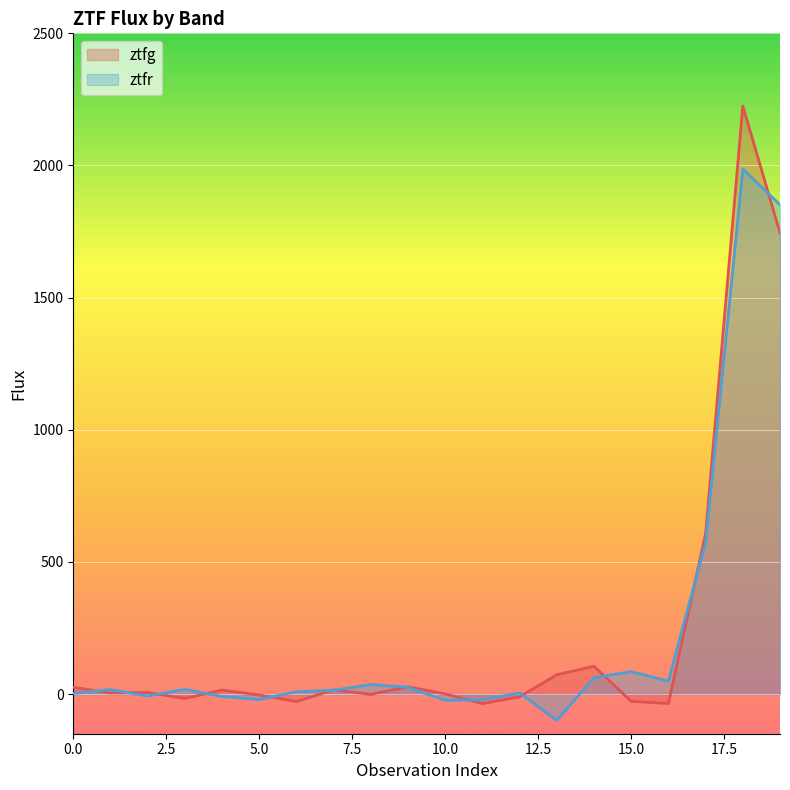

How many data points in ztfg are above 5?

10